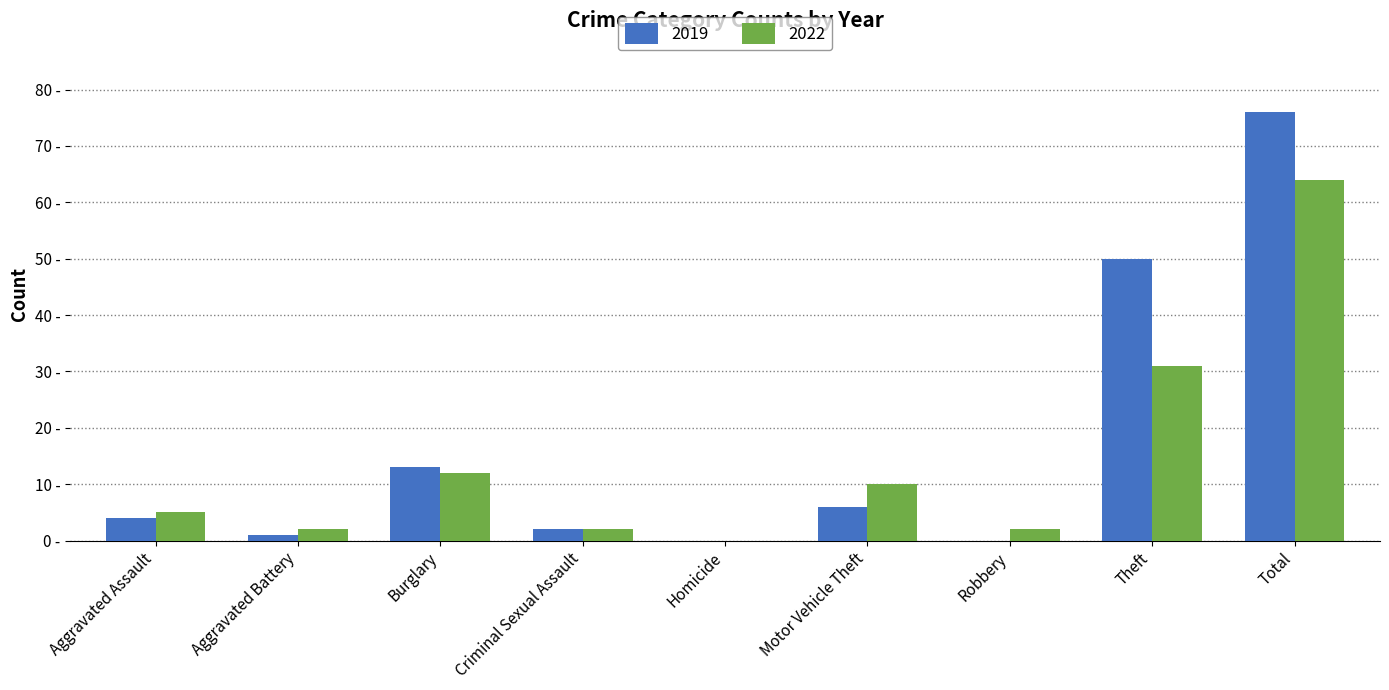

Rank the series at Total from lowest to highest value.

2022, 2019